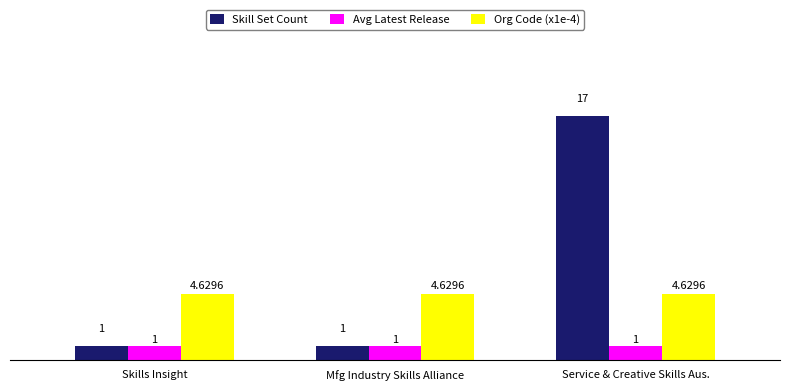

What is the difference between the highest and lowest values at Skills Insight?

3.6